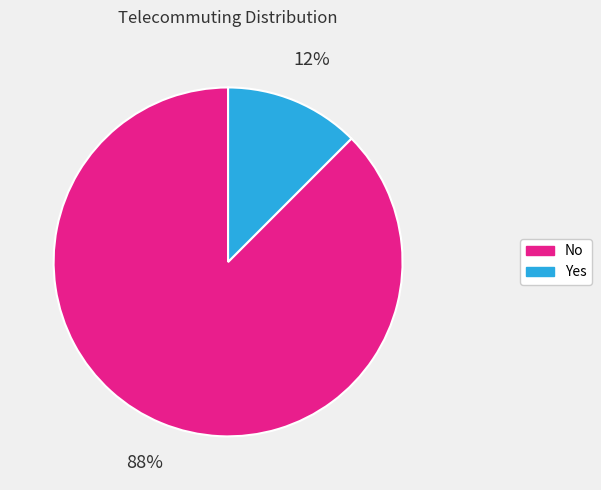

Between No and Yes, which is larger?

No